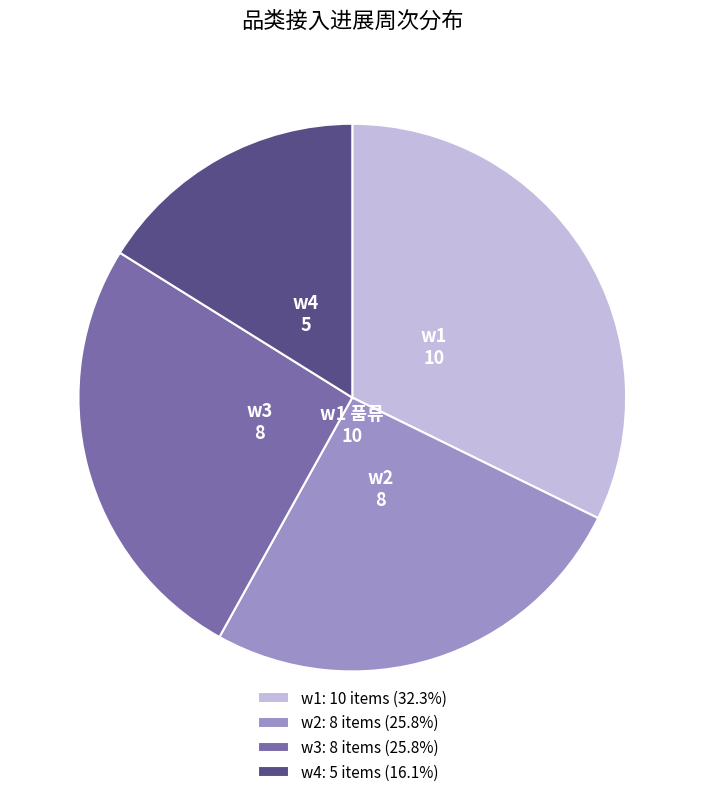

Approximately how many times larger is the value at w3: 8 items (25.8%) compared to w2: 8 items (25.8%)?

1.0